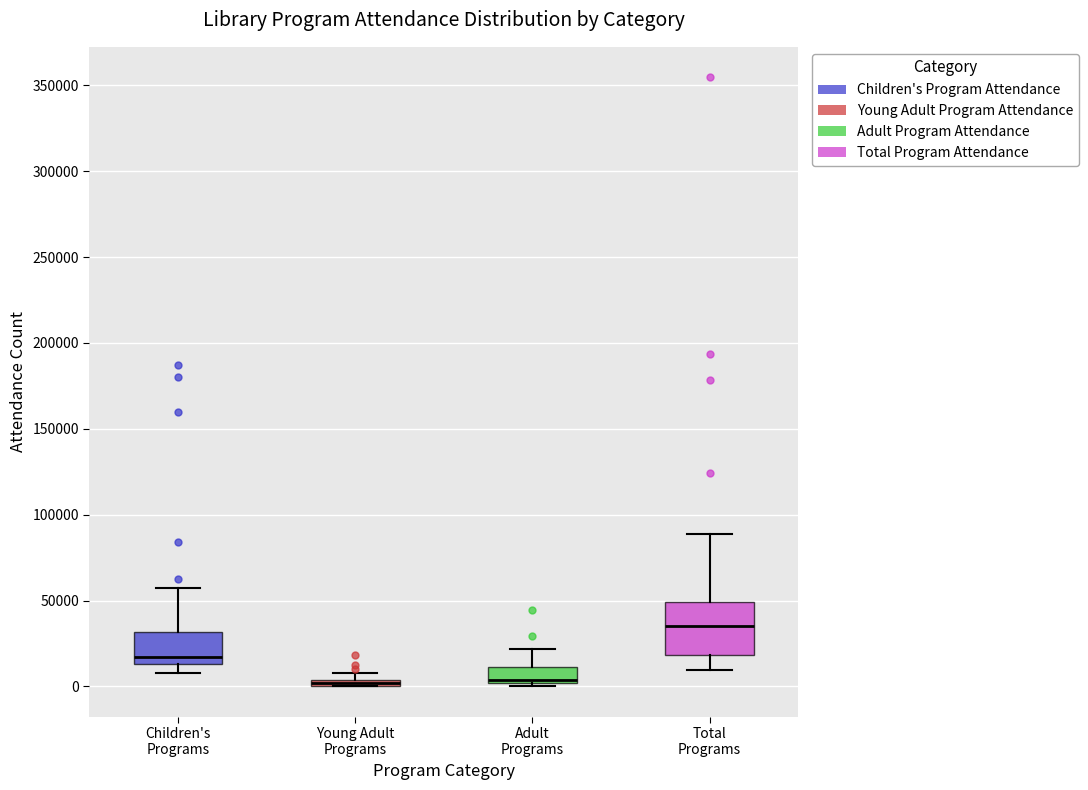

Which box is the tallest, from its lower edge to its upper edge?

Total Programs